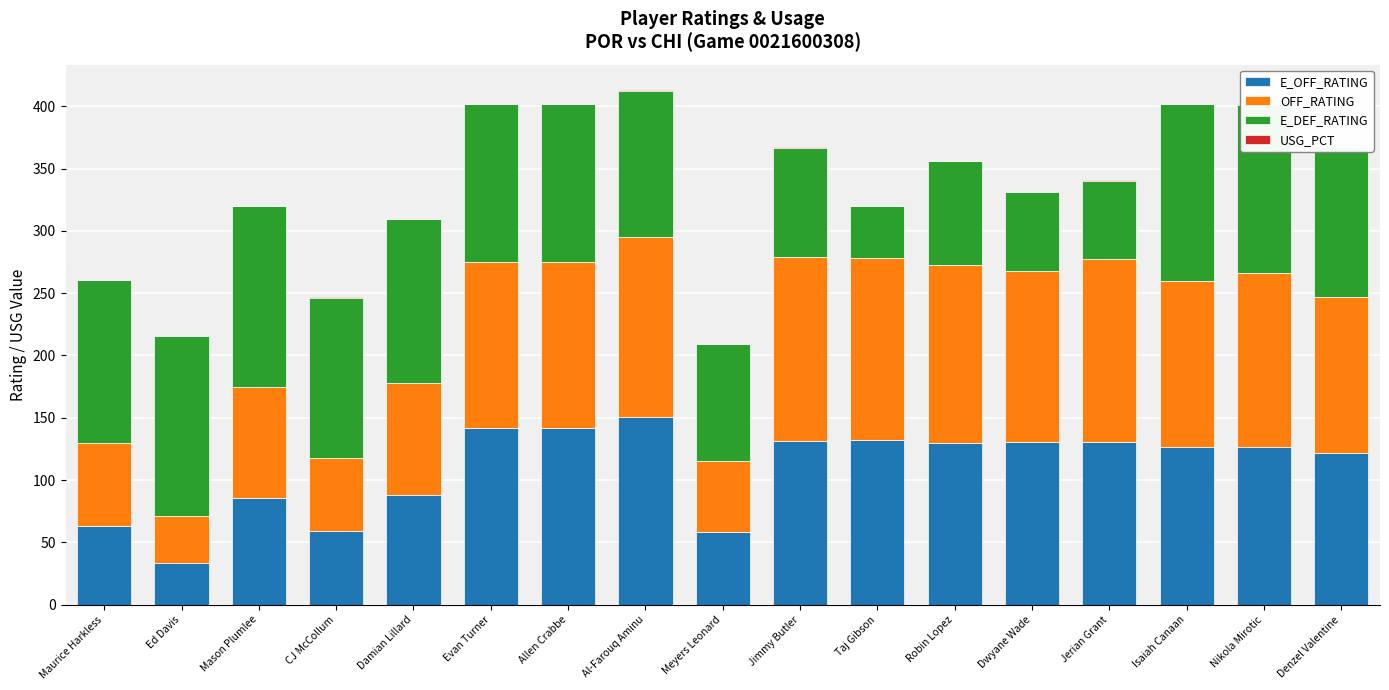

What is the label of the 12th bar from the right?

Evan Turner